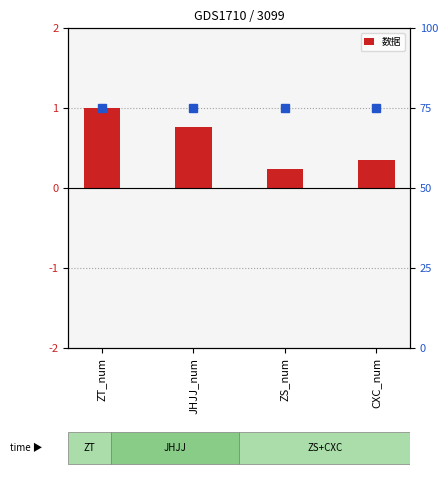

What is the change in value from ZT_num to JHJJ_num?

-0.2